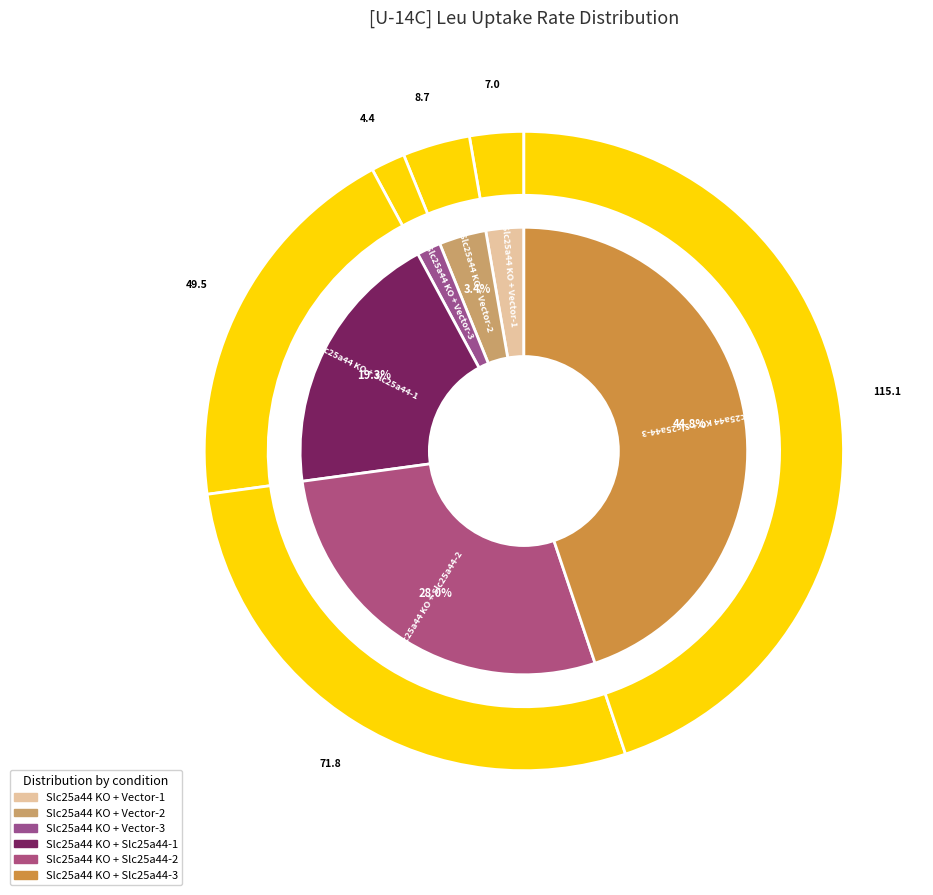

Which has a higher value, Slc25a44 KO + Slc25a44-3 or Slc25a44 KO + Slc25a44-2?

Slc25a44 KO + Slc25a44-3